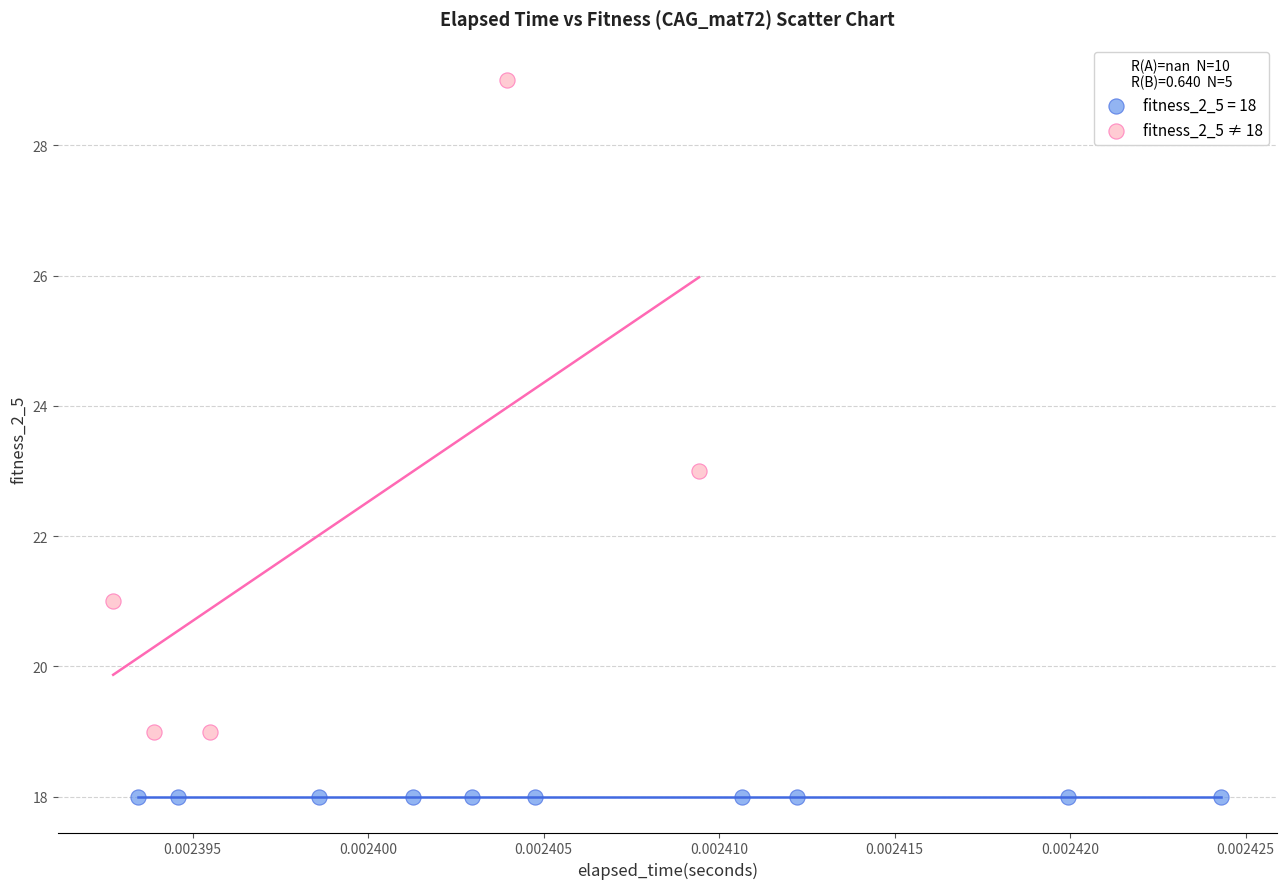

Which series reaches the minimum Y coordinate?

fitness_2_5 = 18